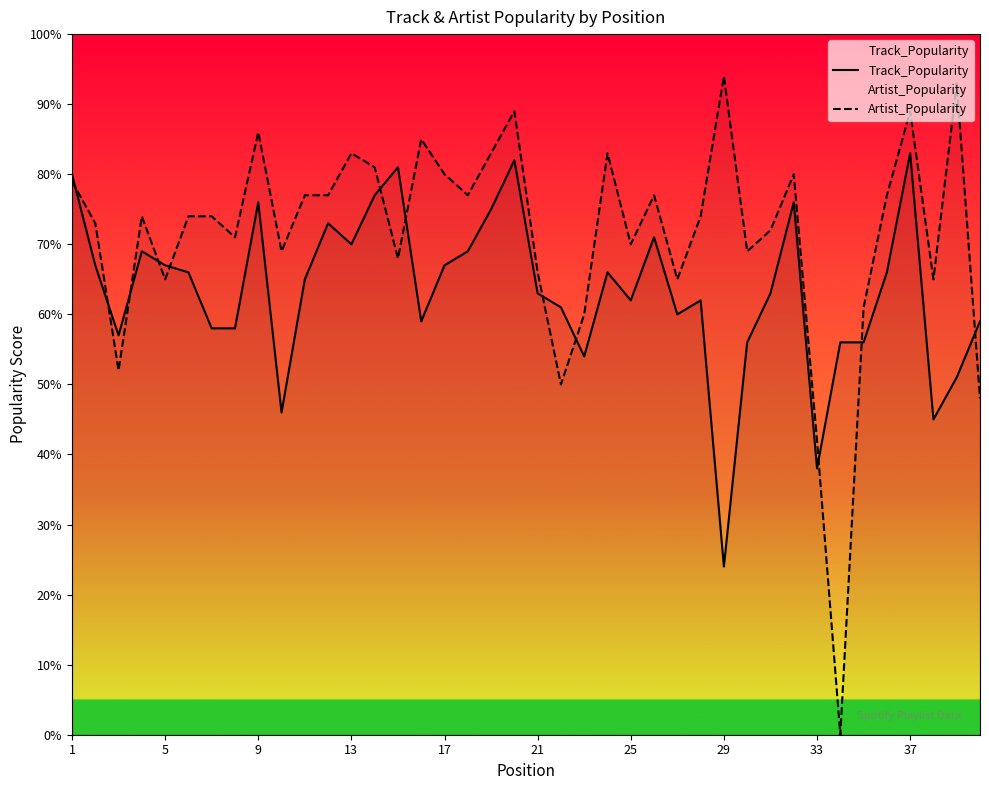

Where does the Track_Popularity series first go above 65?

1